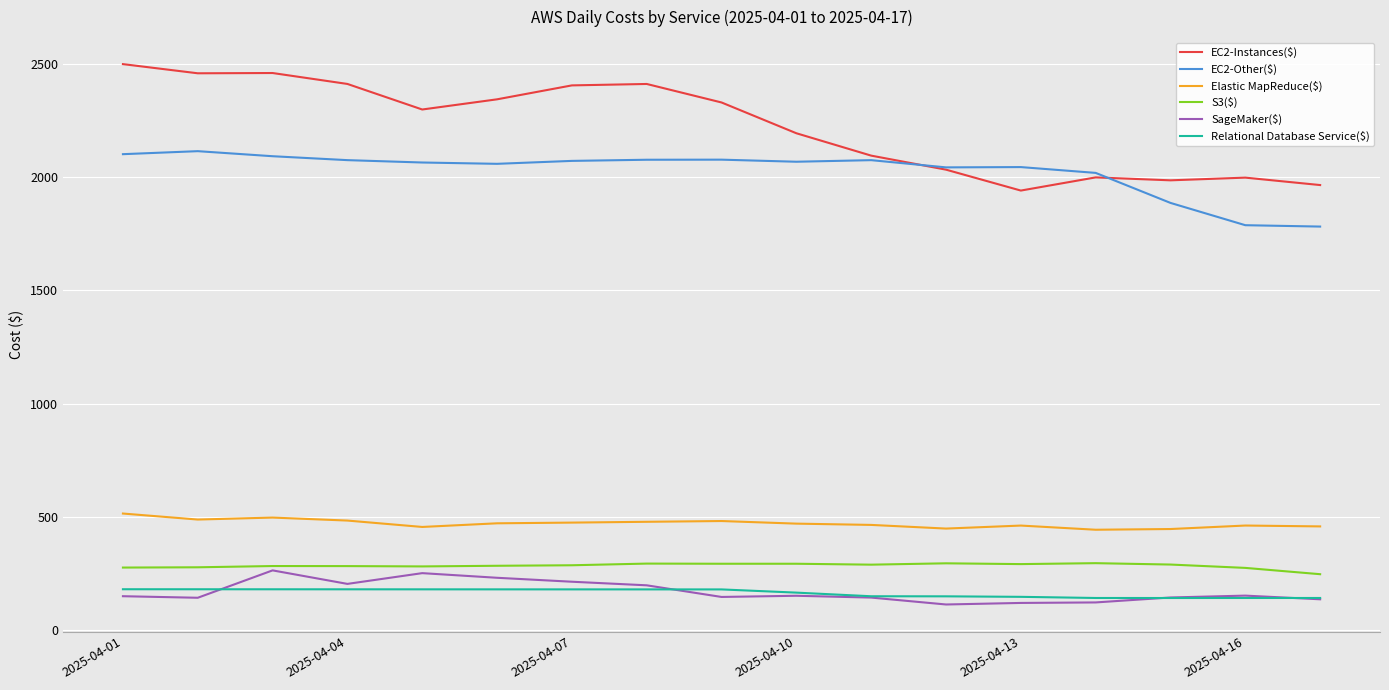

What is the lowest value of the Relational Database Service($) series?

141.5